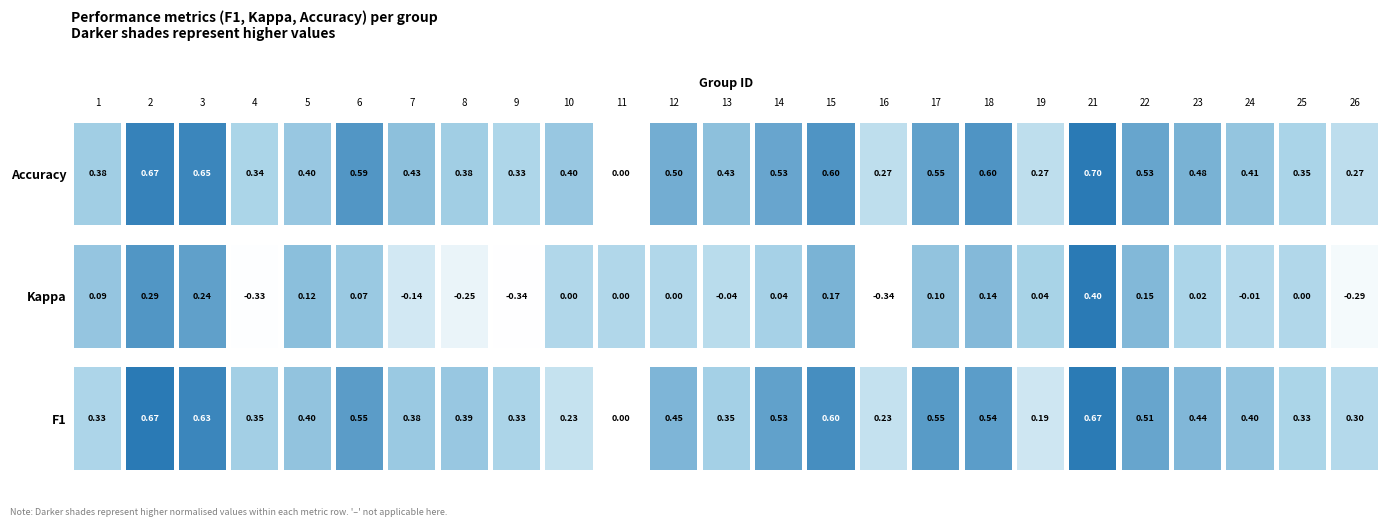

Reading left to right, list all the values displayed in this chart.

f1: 0.3	0.7	0.6	0.4	0.4	0.5	0.4	0.4	0.3	0.2	0.0	0.5	0.4	0.5	0.6	0.2	0.6	0.5	0.2	0.7	0.5	0.4	0.4	0.3	0.3
kappa: 0.1	0.3	0.2	-0.3	0.1	0.1	-0.1	-0.2	-0.3	0.0	0.0	0.0	-0.0	0.0	0.2	-0.3	0.1	0.1	0.0	0.4	0.1	0.0	-0.0	0.0	-0.3
accuracy: 0.4	0.7	0.7	0.3	0.4	0.6	0.4	0.4	0.3	0.4	0.0	0.5	0.4	0.5	0.6	0.3	0.6	0.6	0.3	0.7	0.5	0.5	0.4	0.3	0.3